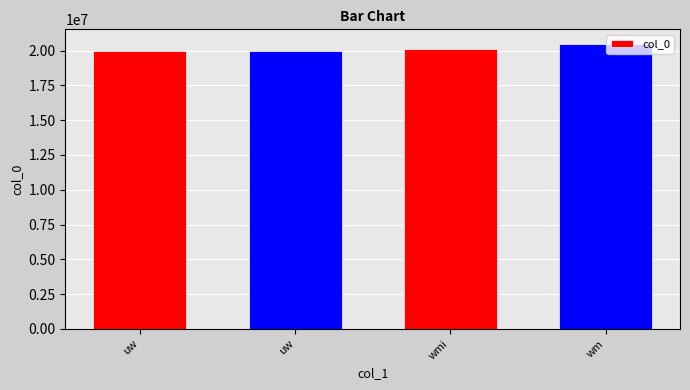

What is the value of the 1st bar from the left?

19980102